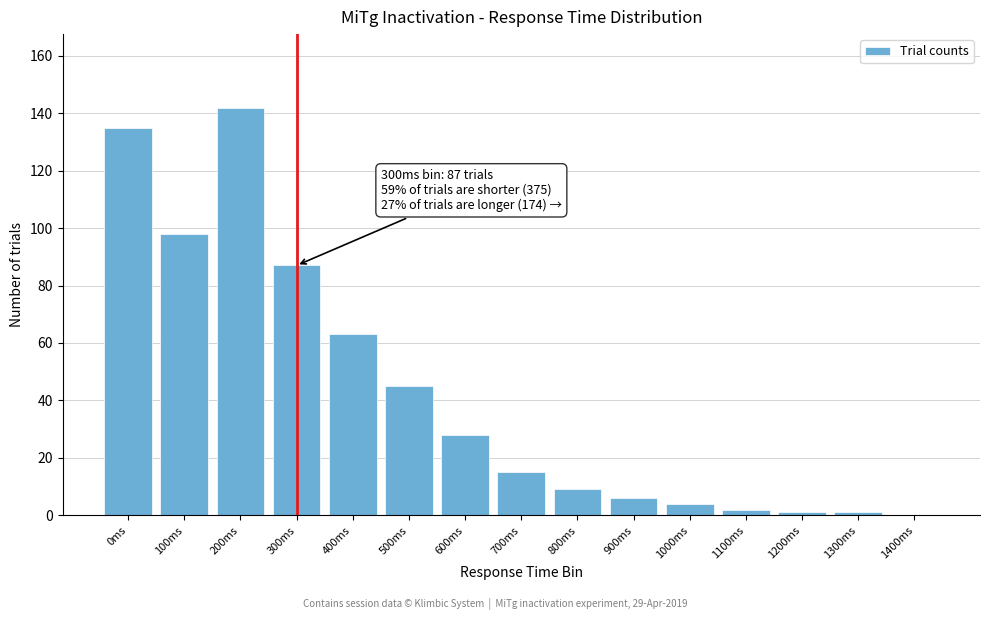

Reading right to left, transcribe all the data shown in this chart.

1400ms=0	1300ms=1	1200ms=1	1100ms=2	1000ms=4	900ms=6	800ms=9	700ms=15	600ms=28	500ms=45	400ms=63	300ms=87	200ms=142	100ms=98	0ms=135